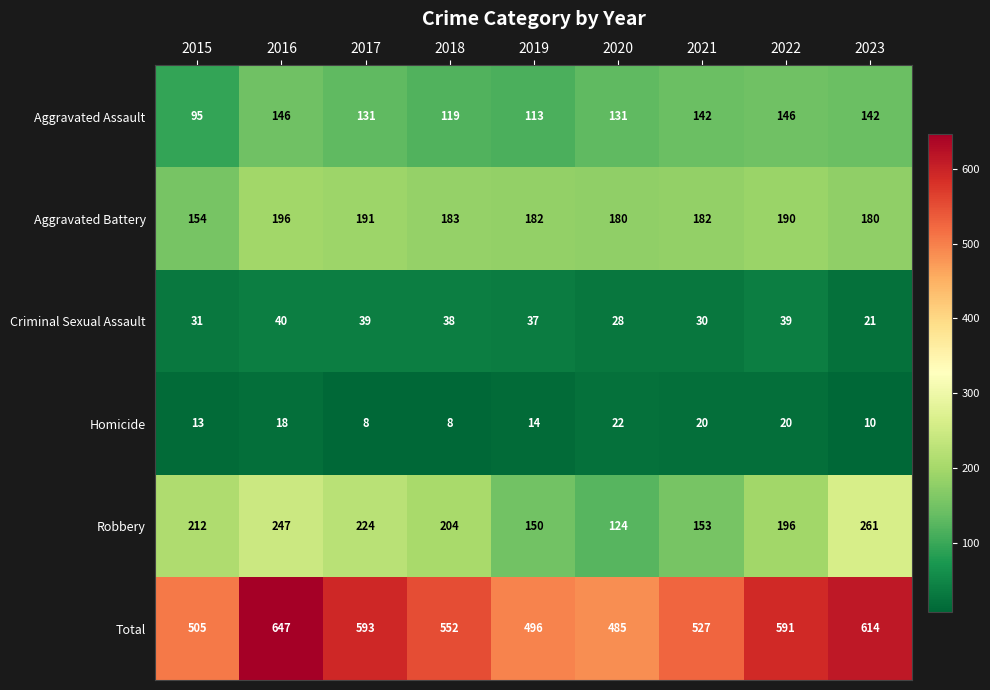

How many series are shown in this chart?

6